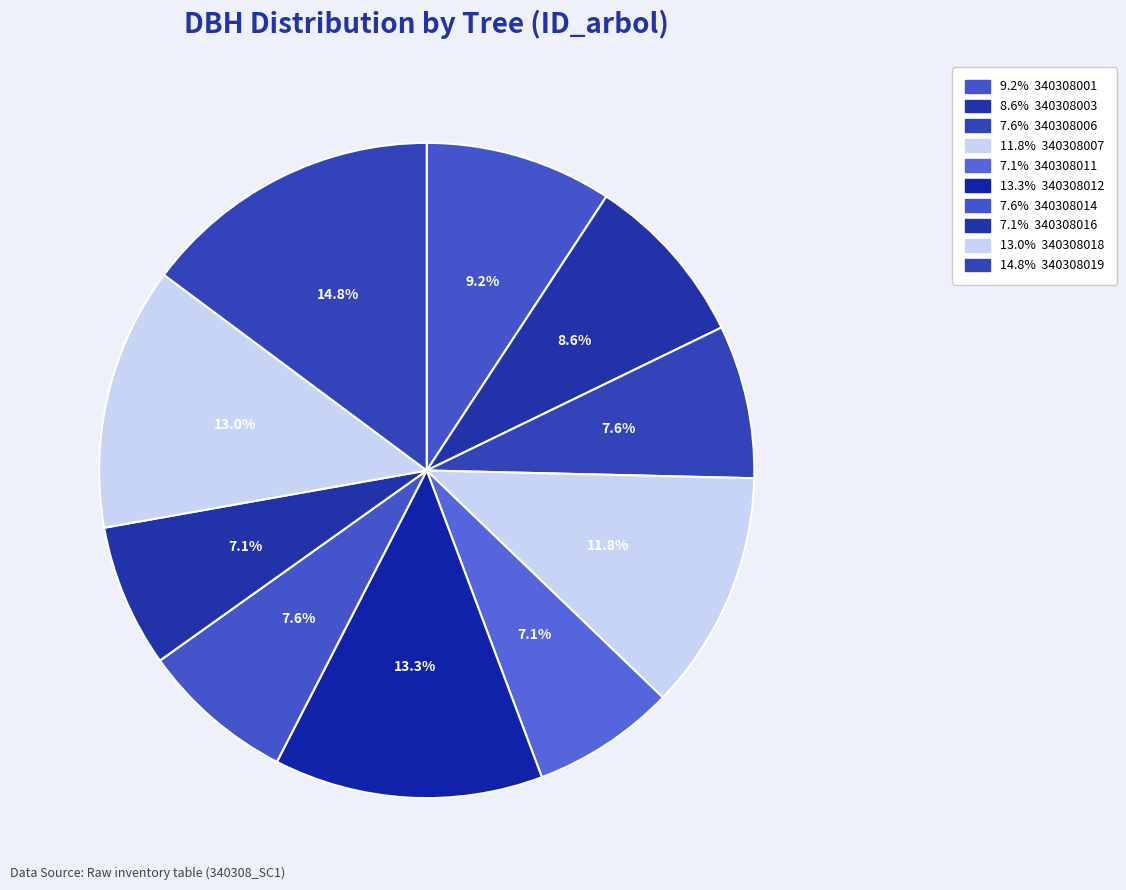

How many segments does this pie chart have?

10